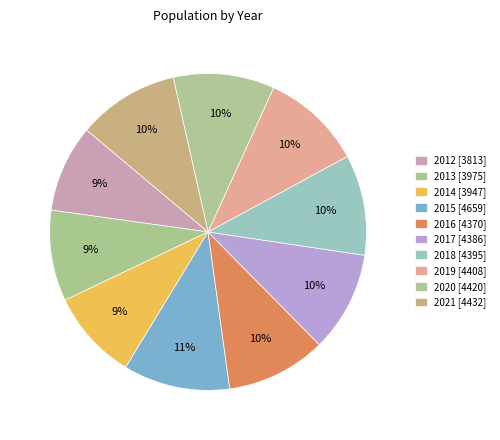

Does 2014 account for over 50% of the chart?

No